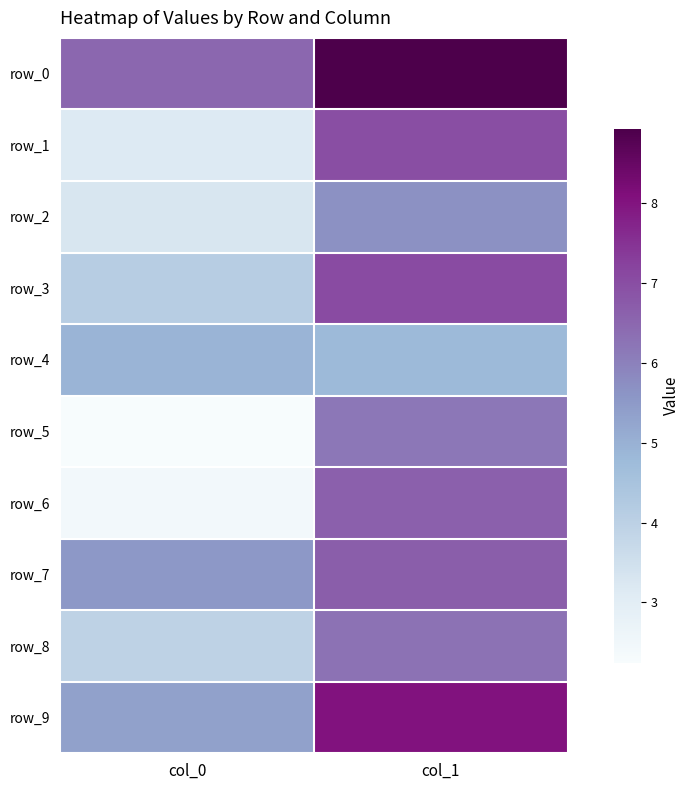

Which series changed the most between col_0 and col_1?

row_6